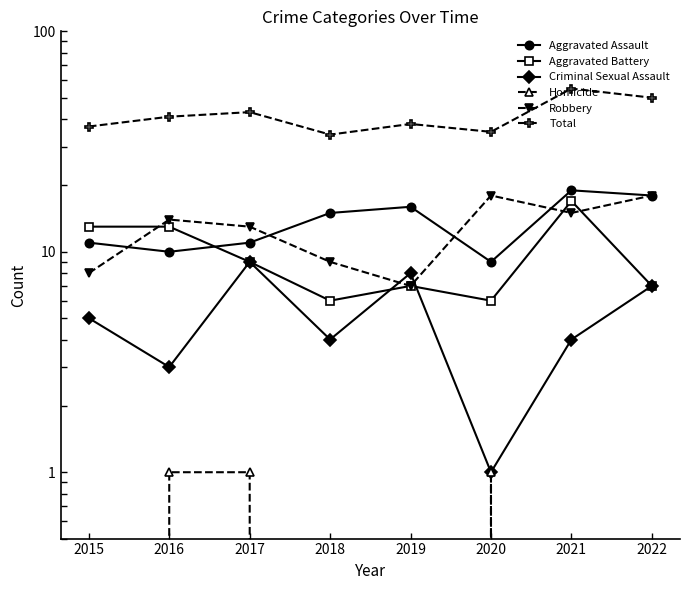

What is the spread (max minus min) of values at 2018?

34